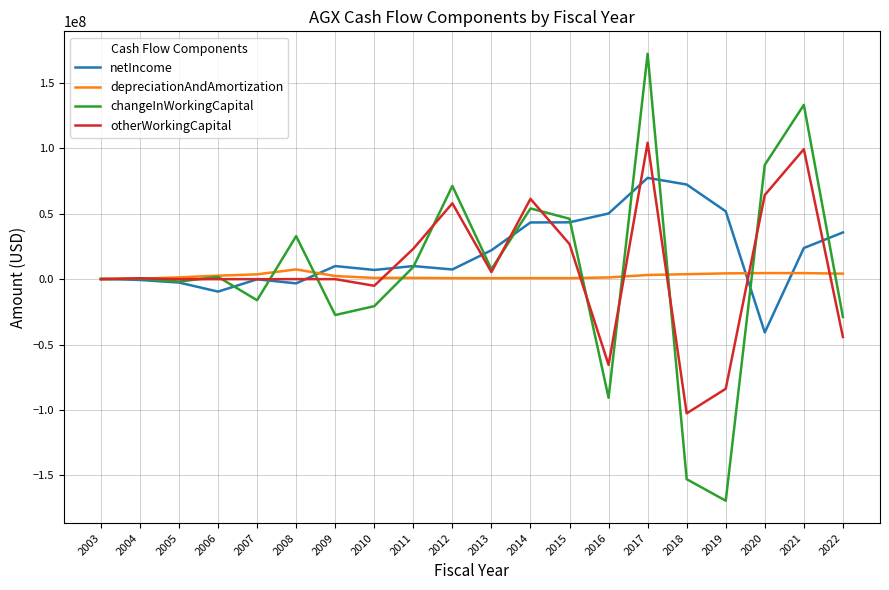

Which series changed the most between 2008 and 2018?

changeInWorkingCapital